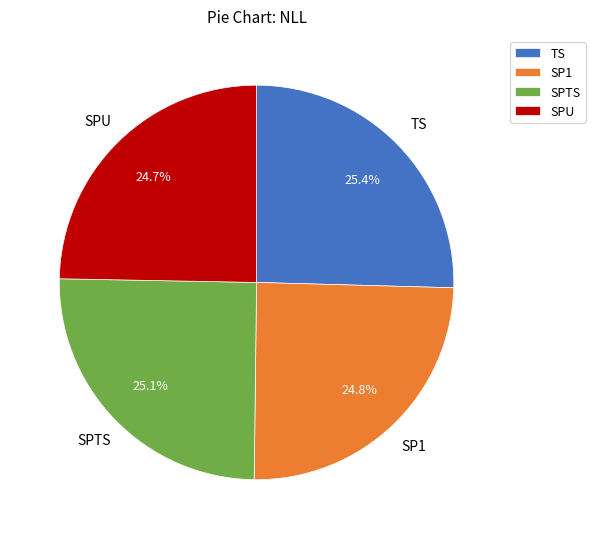

How many slices are in this pie chart?

4